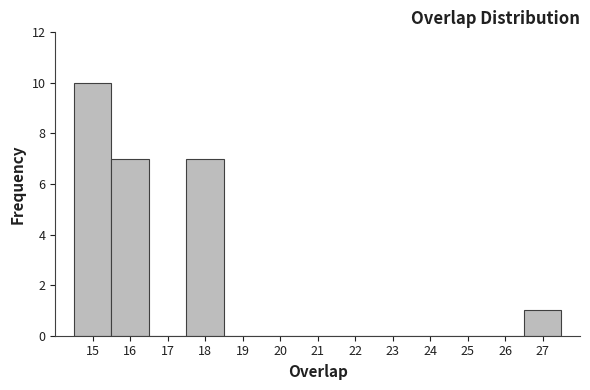

What is the height of the bar covering 17.5 to 18.5 on the x-axis? The values are not printed on the chart, so give them approximately, as read against the axis.

7